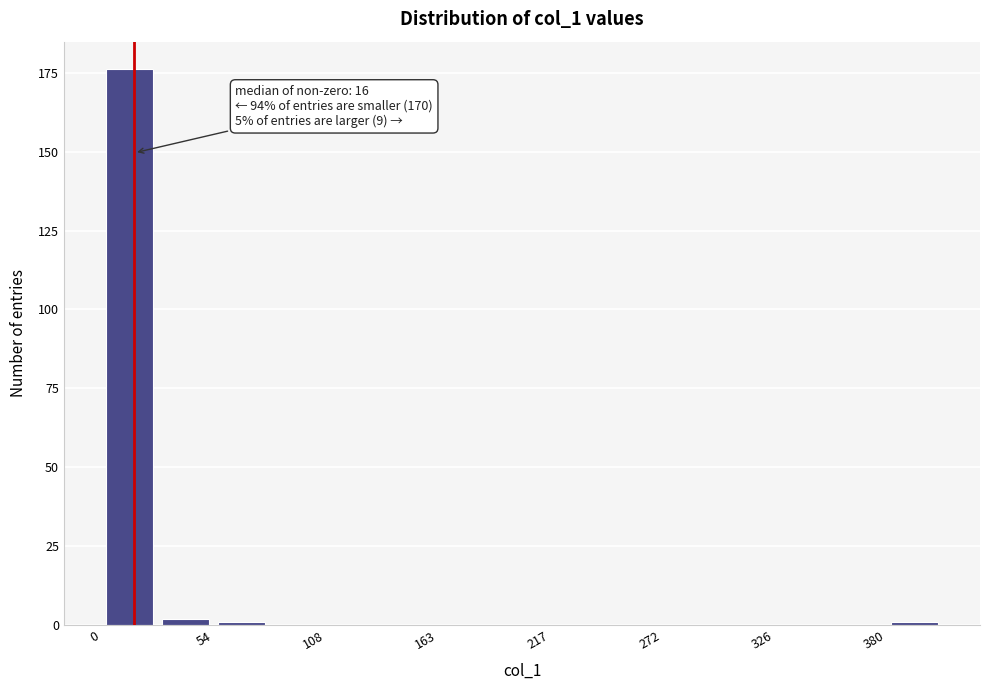

Read against the x-axis, roughly where is the centre of the tallest bar?

10